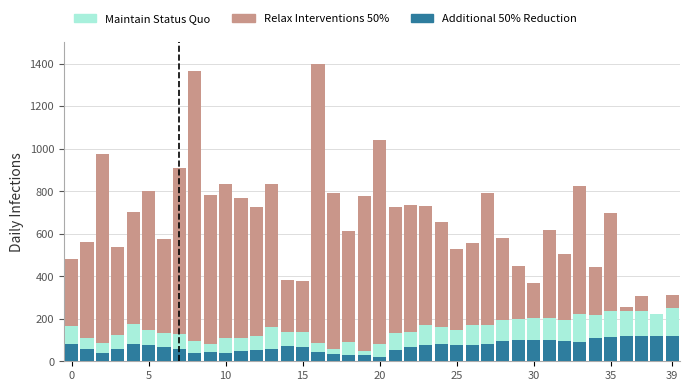

Reading left to right, extract all data points from this chart.

Relax Interventions 50%: 478.9	560.8	976.5	536.7	702.3	802.2	575.3	907.0	1366.2	782.0	834.1	766.0	726.1	834.7	384.6	378.2	1400.0	793.3	612.6	778.2	1041.3	726.9	734.2	732.5	656.6	526.2	558.1	790.9	577.8	447.0	370.1	619.6	503.2	823.0	442.7	695.3	254.2	309.3	141.3	310.6
Maintain Status Quo: 165.9	109.3	84.8	121.5	176.8	148.3	132.4	126.6	95.1	79.1	107.4	110.6	118.2	161.9	137.1	137.5	87.2	55.5	91.2	50.0	80.8	131.4	135.7	170.0	162.4	145.5	169.6	172.2	192.4	201.0	205.3	203.5	196.4	223.0	219.2	236.8	237.9	237.7	223.8	250.0
Additional 50% Reduction: 79.0	58.2	40.3	56.1	80.0	76.1	65.5	58.9	39.5	43.7	38.1	46.6	51.6	57.1	74.1	65.4	41.9	34.4	28.5	31.1	20.0	53.1	67.5	78.6	81.7	75.0	78.5	82.7	94.2	100.6	100.0	102.4	97.7	93.0	109.5	114.5	120.0	118.6	116.9	117.7